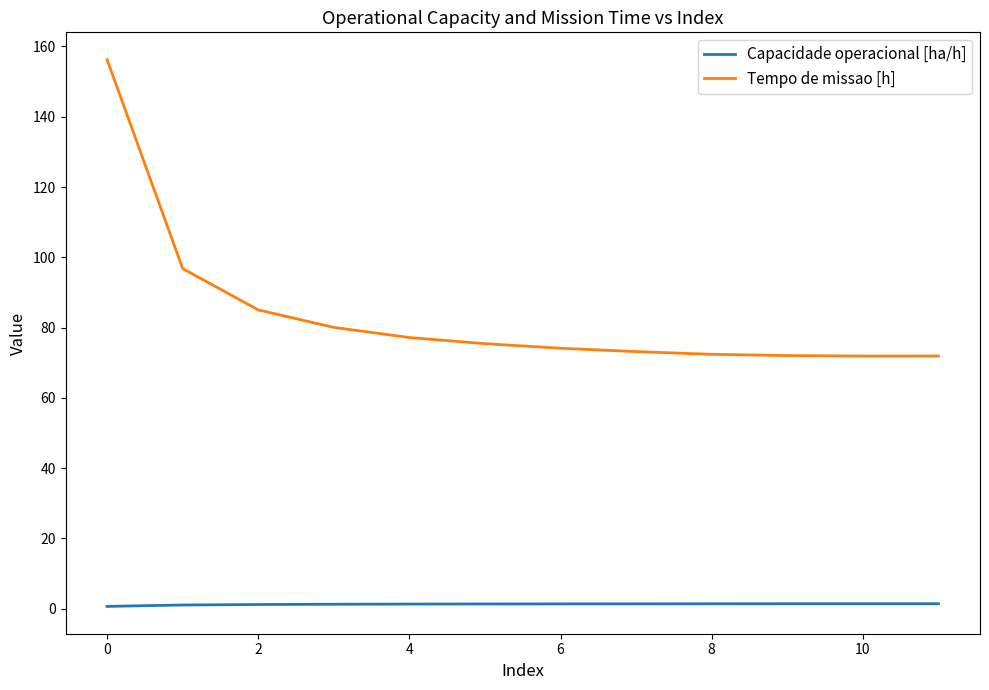

How many lines are shown in the chart?

2